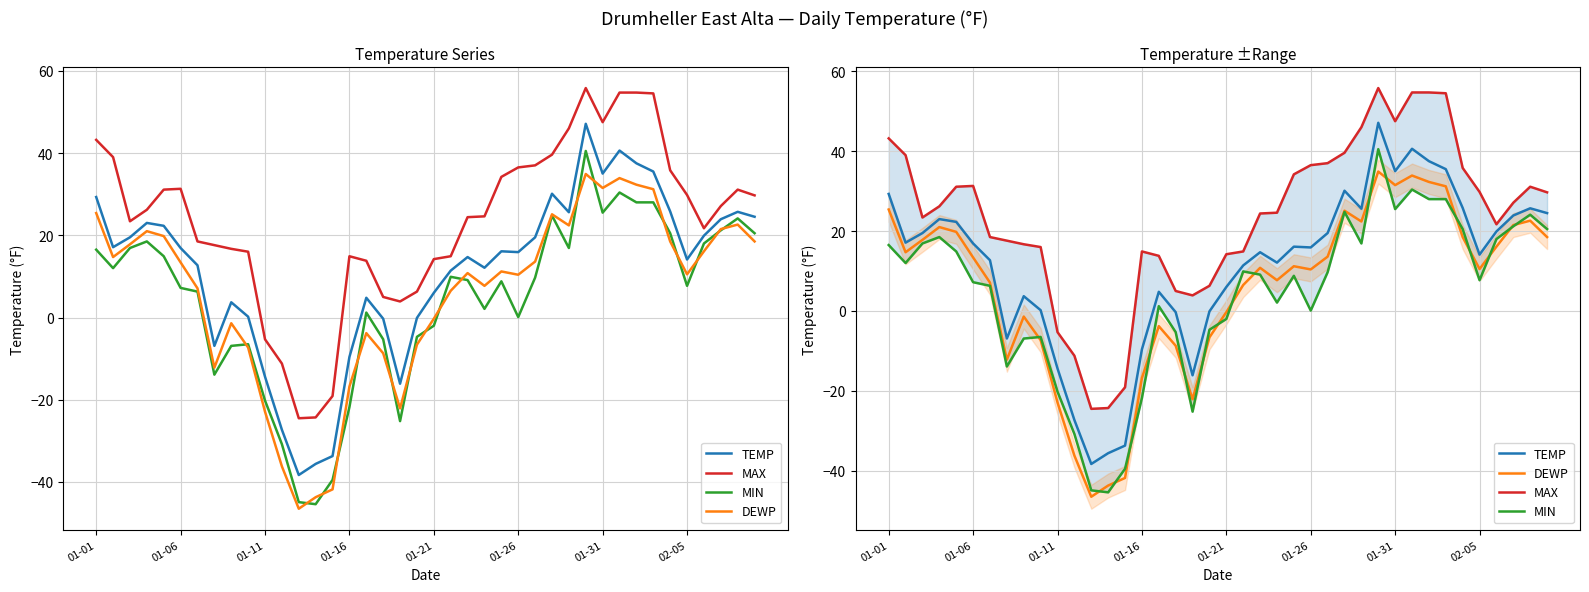

What are all the series names shown in the legend?

TEMP, MAX, MIN, DEWP